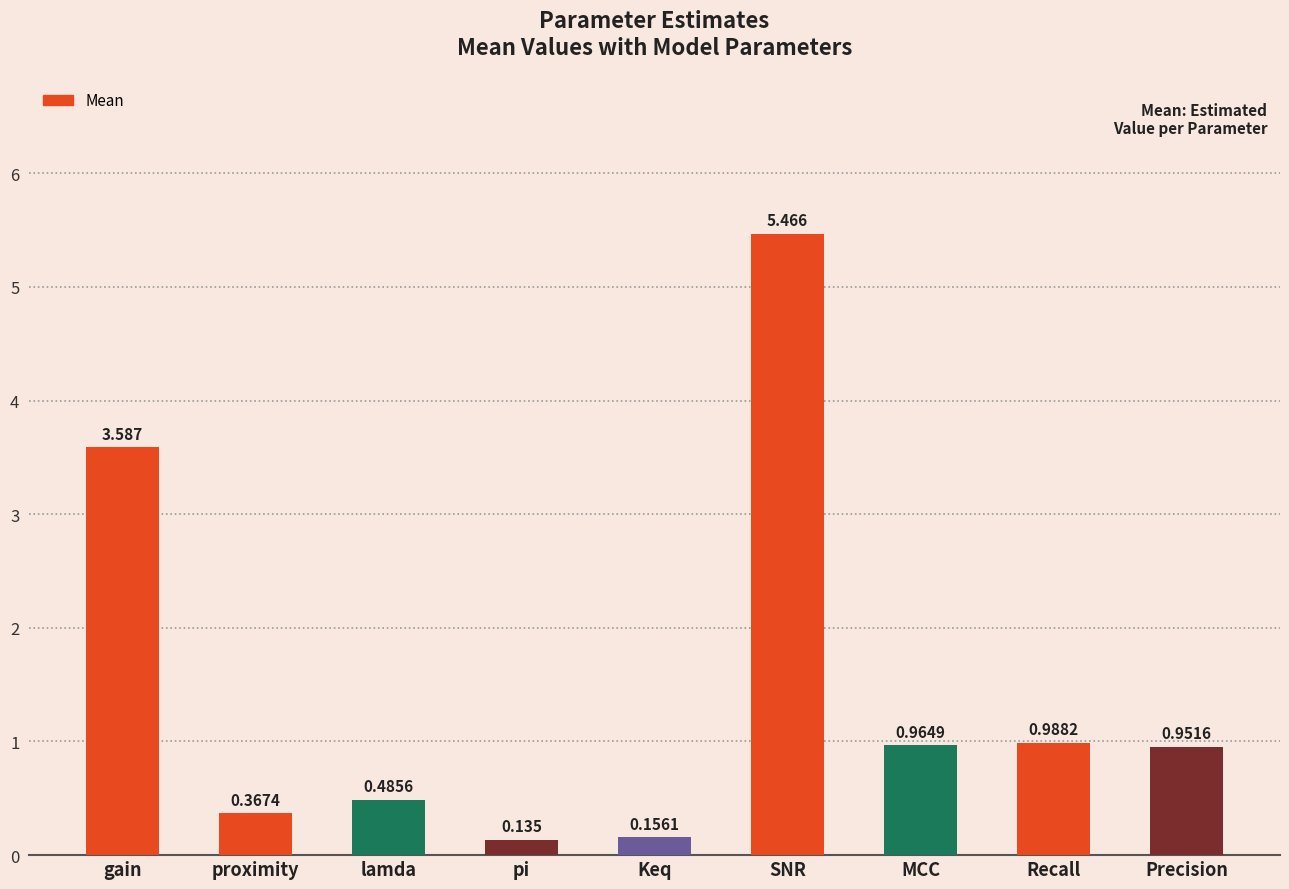

Between gain and proximity, which is larger?

gain